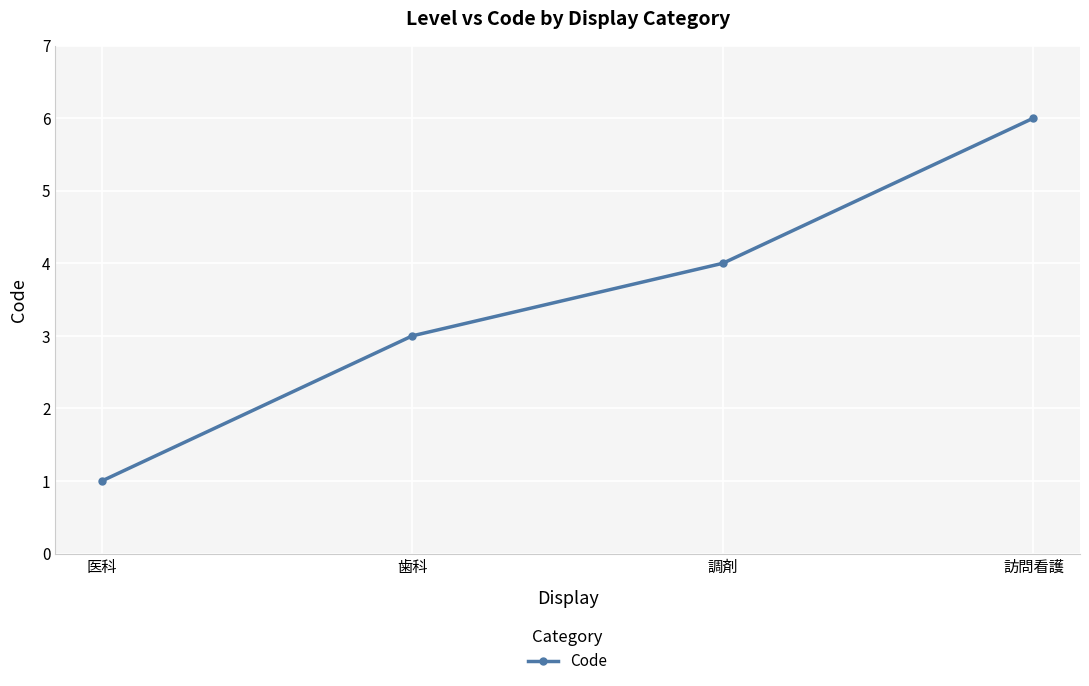

What is the minimum value shown in the chart?

1